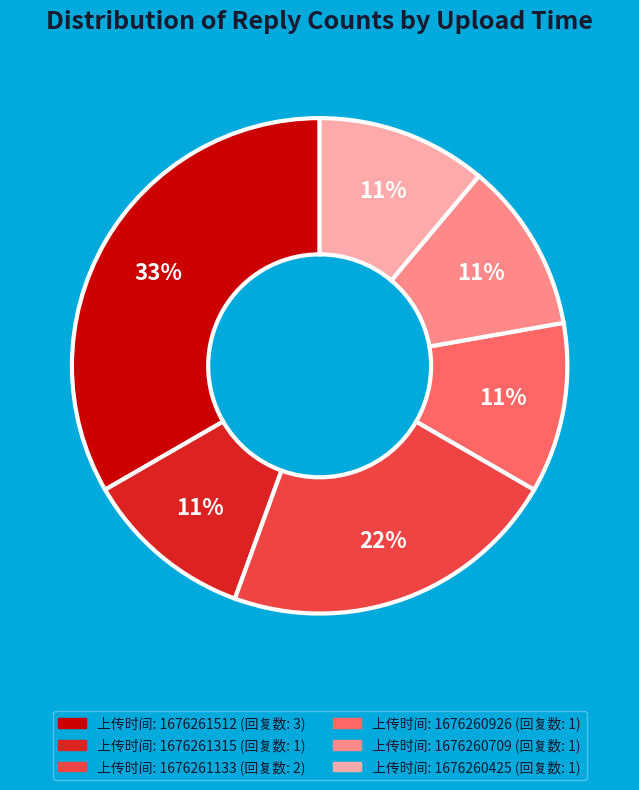

To the nearest percent, what is the difference between the largest and smallest slice percentages?

22%